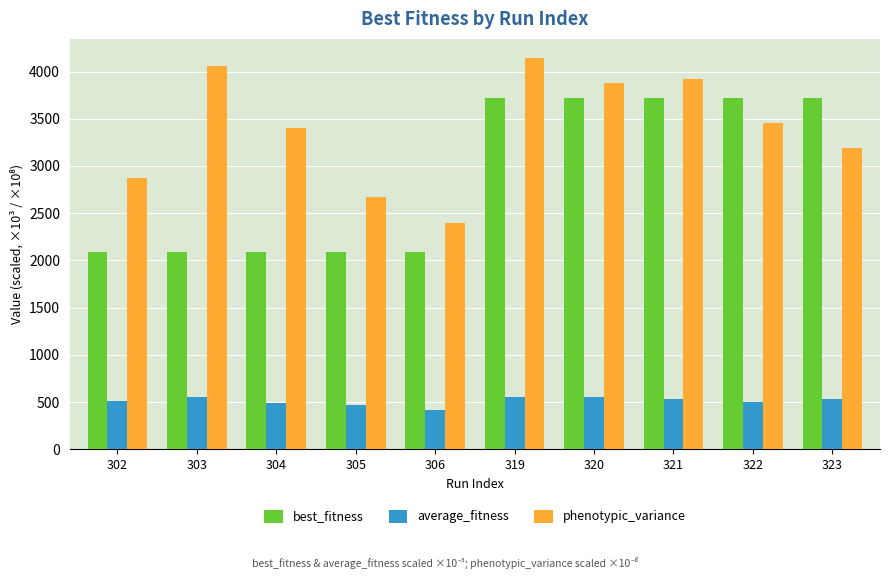

Which series has the largest total across all categories?

phenotypic_variance